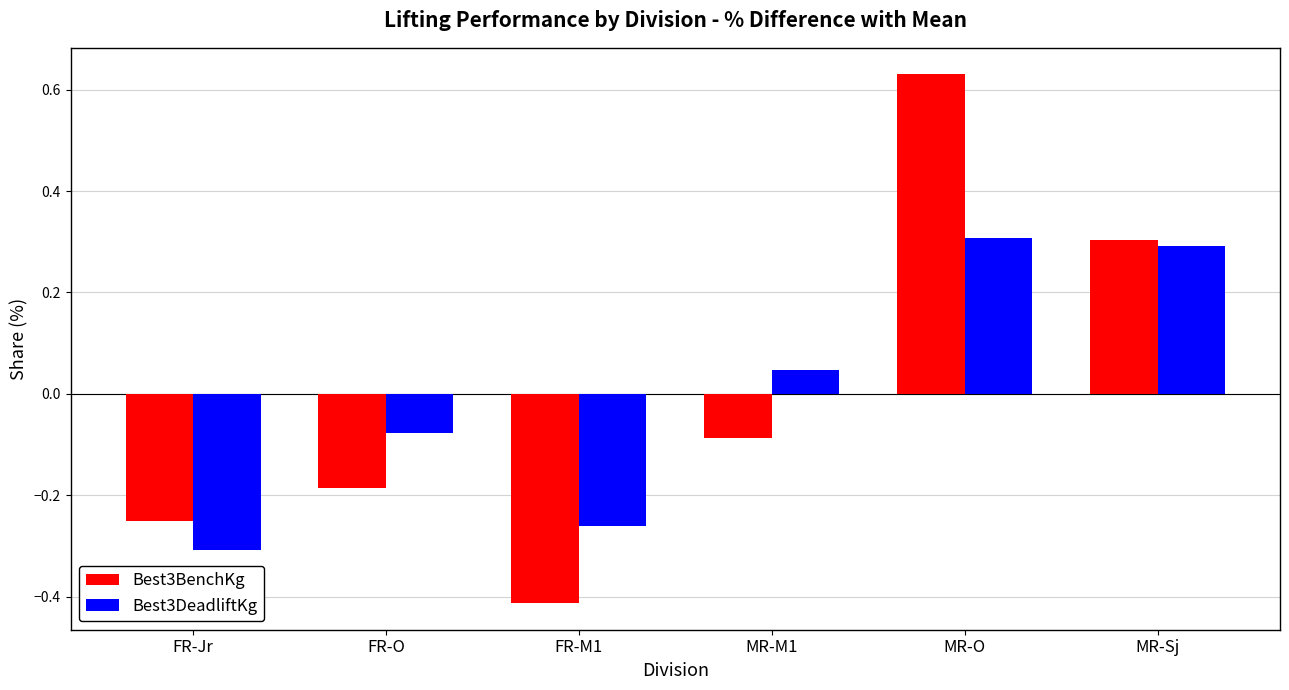

Is it true that Best3BenchKg equals -0.3 at FR-Jr?

True